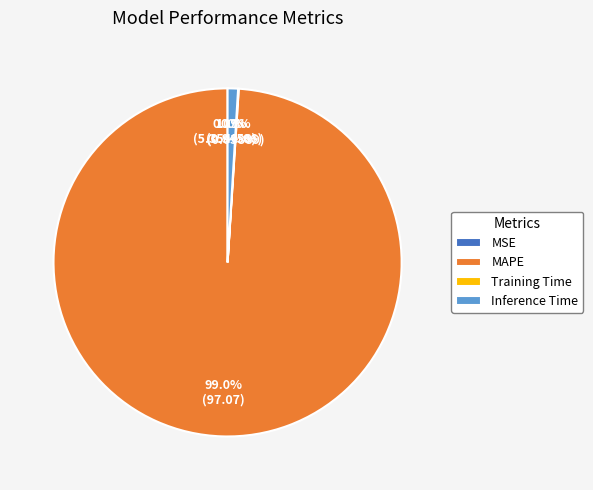

Which category has the biggest portion of the pie?

MAPE